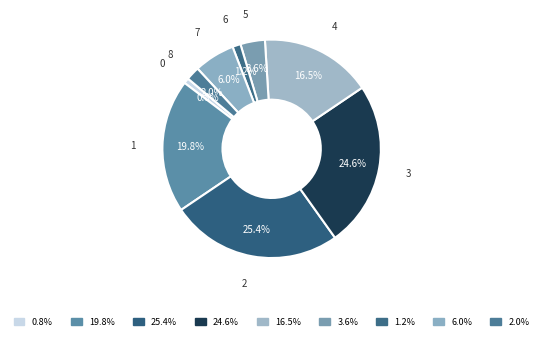

The 5 slice represents 4% of the pie. True or false?

True